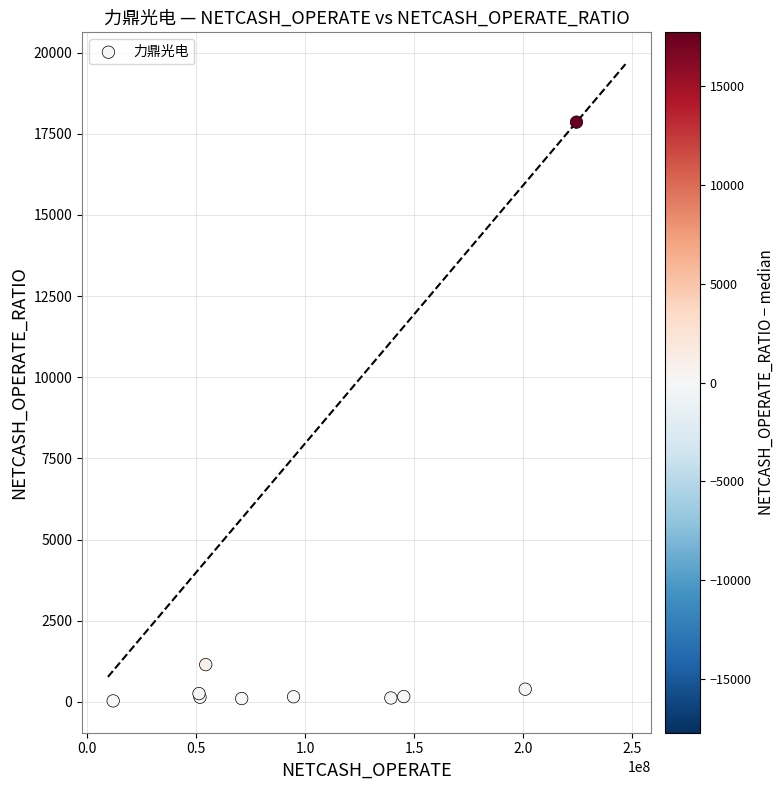

What Y value in the scatter plot is closest to 8944?

1144.8